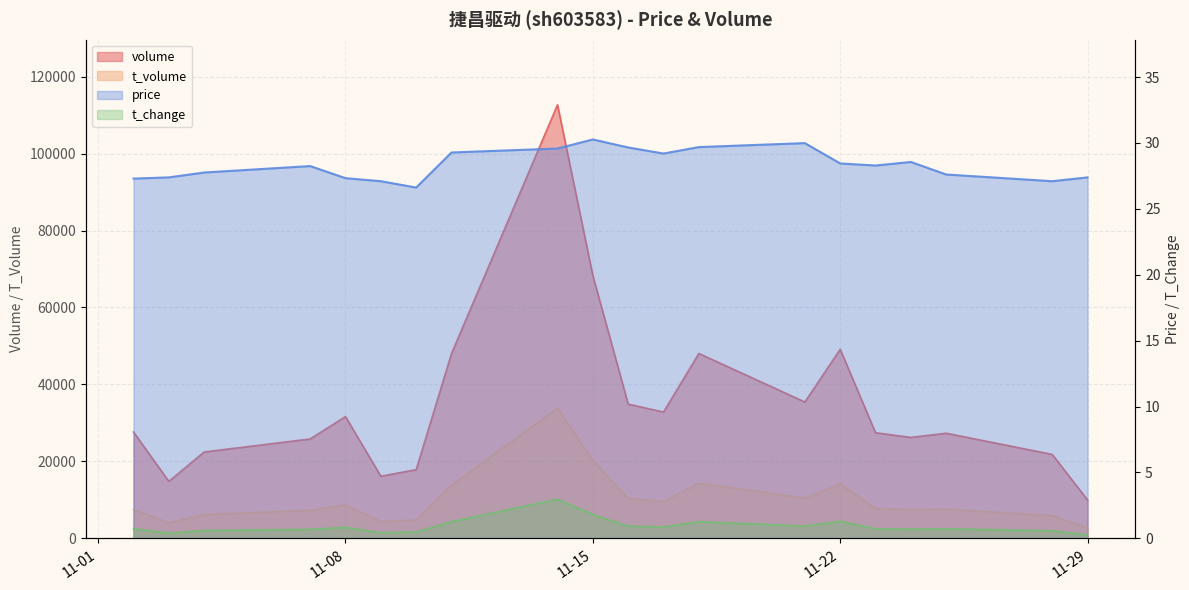

In price, how many points are lower than both neighbors (excluding endpoints)?

4